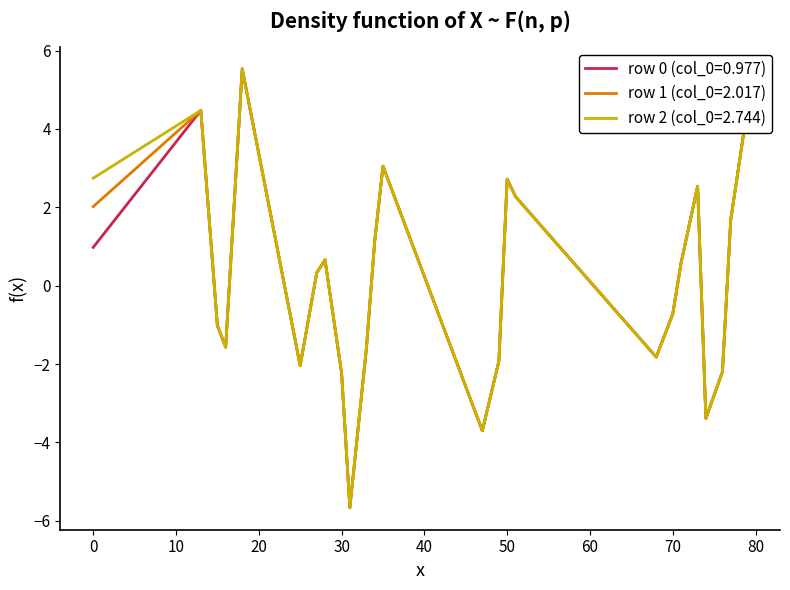

What is the smallest value displayed?

-5.7